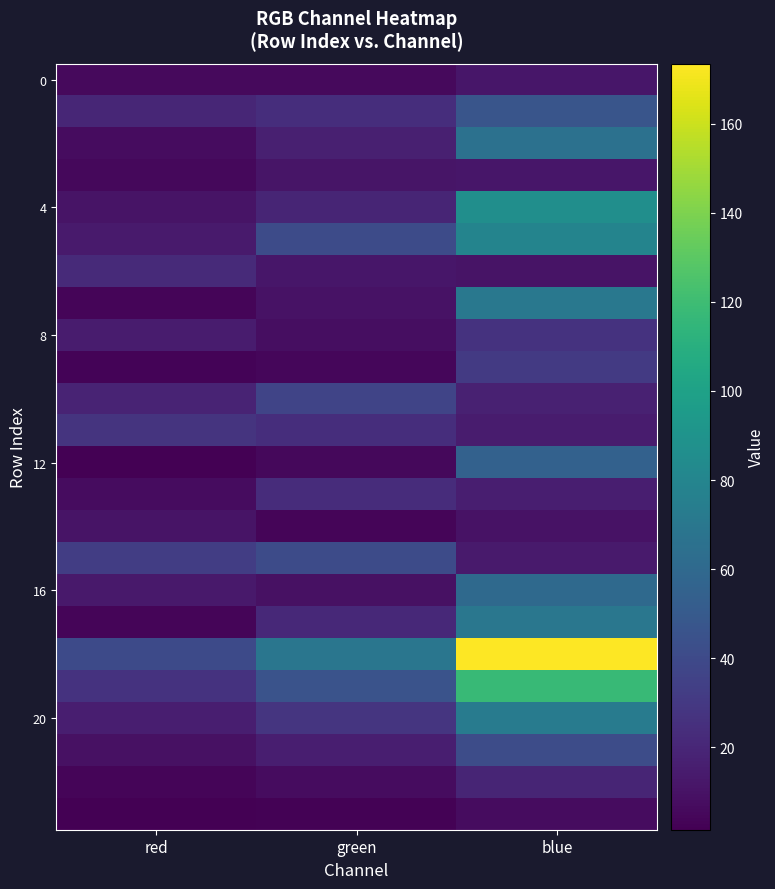

Which has a higher value, red or green?

red